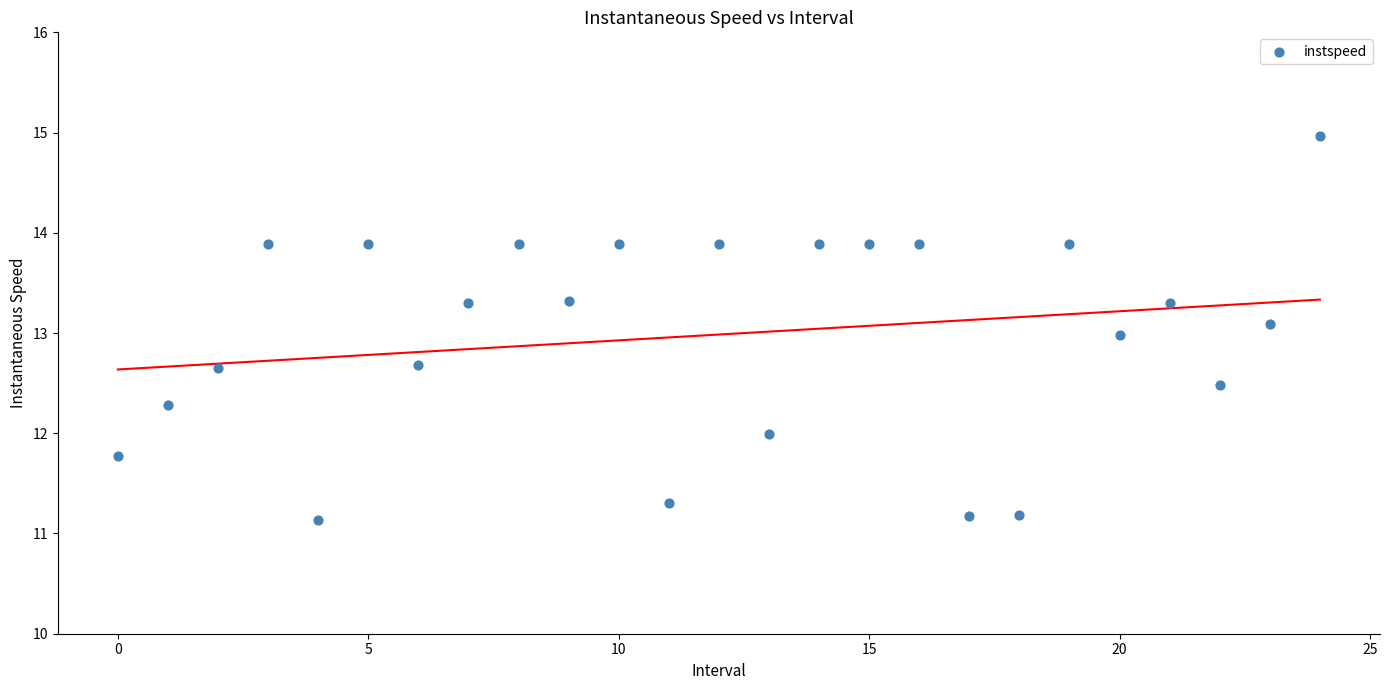

What is the range of Y values (max minus min)?

3.8